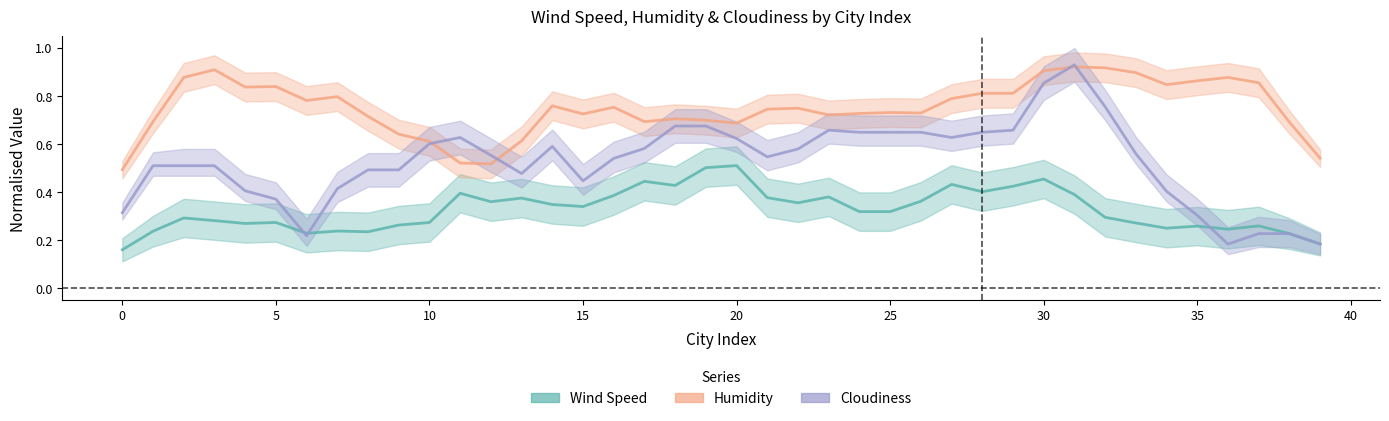

Which series has the largest range (max minus min)?

Cloudiness